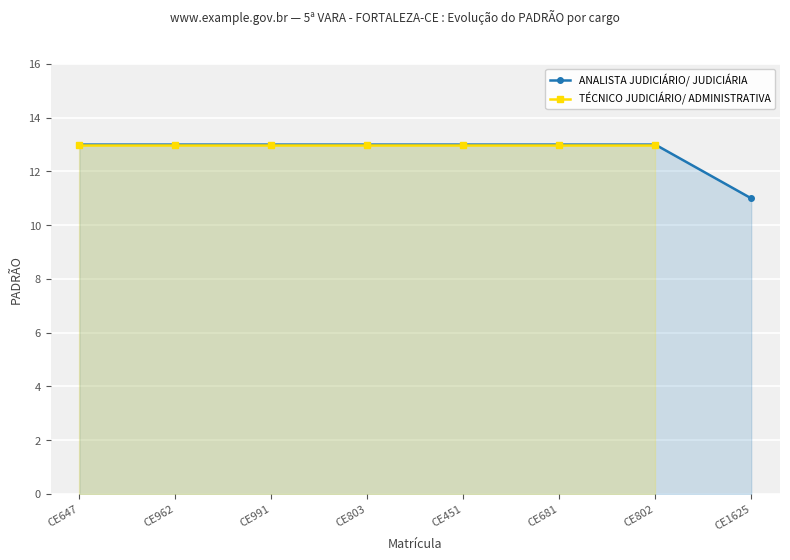

Which has a higher value, CE681 or CE803?

CE681